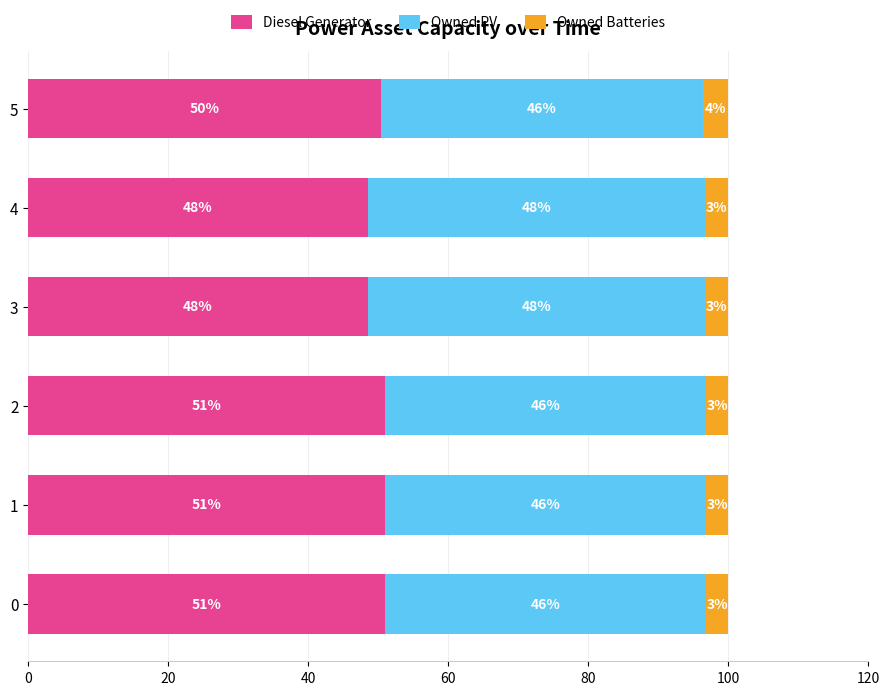

True or false: Diesel Generator has a value of 19.8 at 5.

False